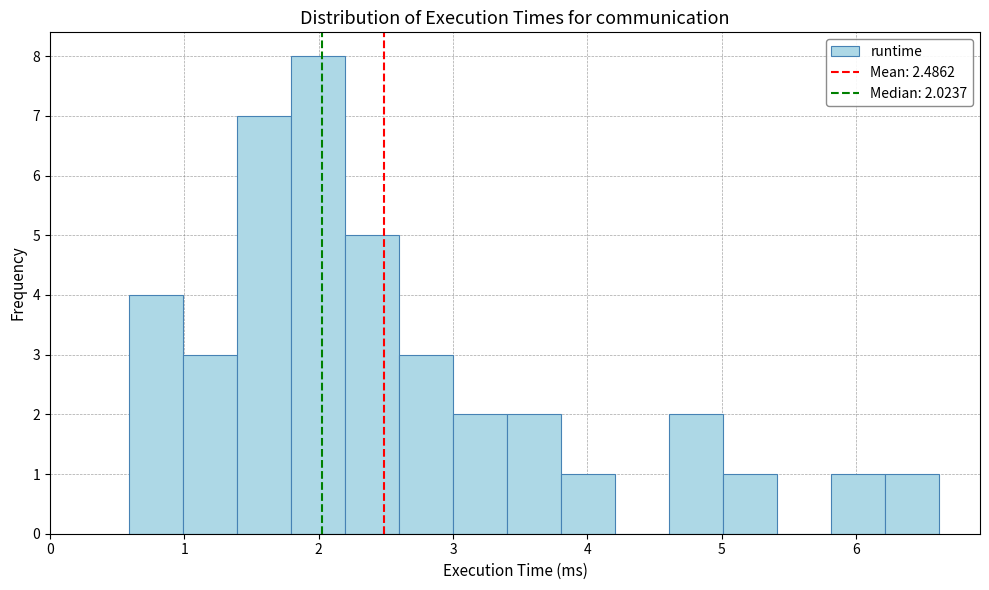

Which range on the x-axis has the tallest bar?

1.8 to 2.2